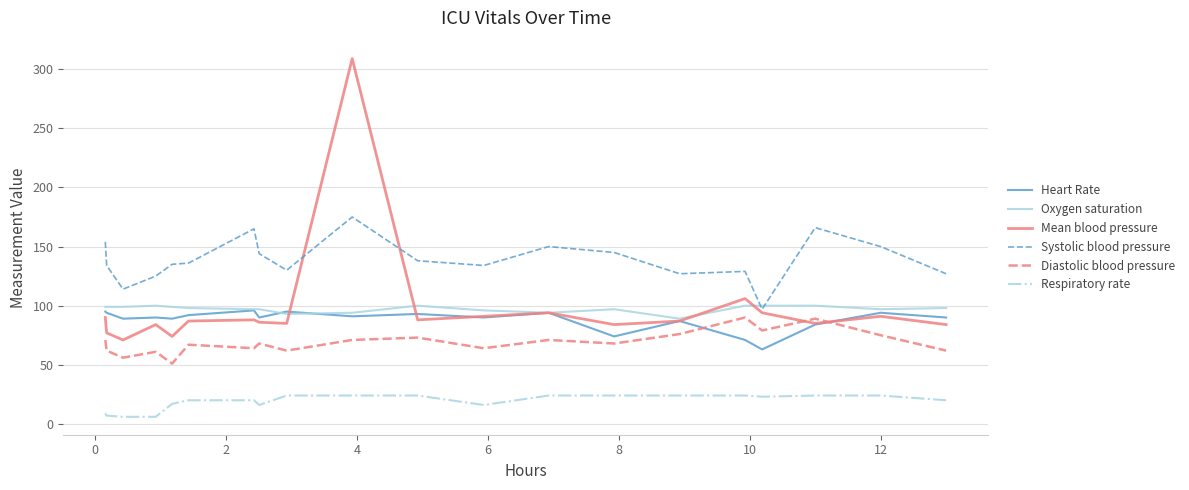

Which series has the largest range (max minus min)?

Mean blood pressure